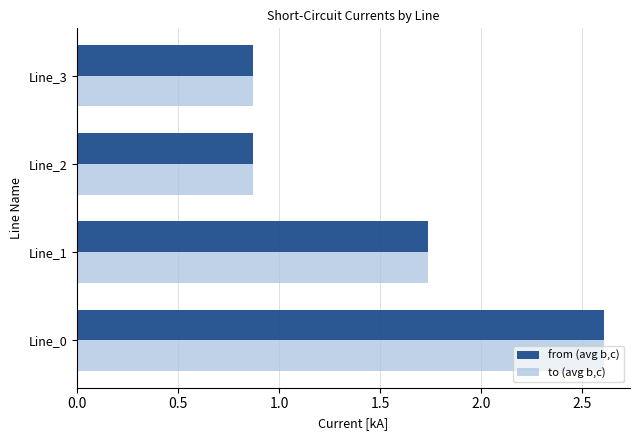

Which label corresponds to the largest value in the chart?

Line_0